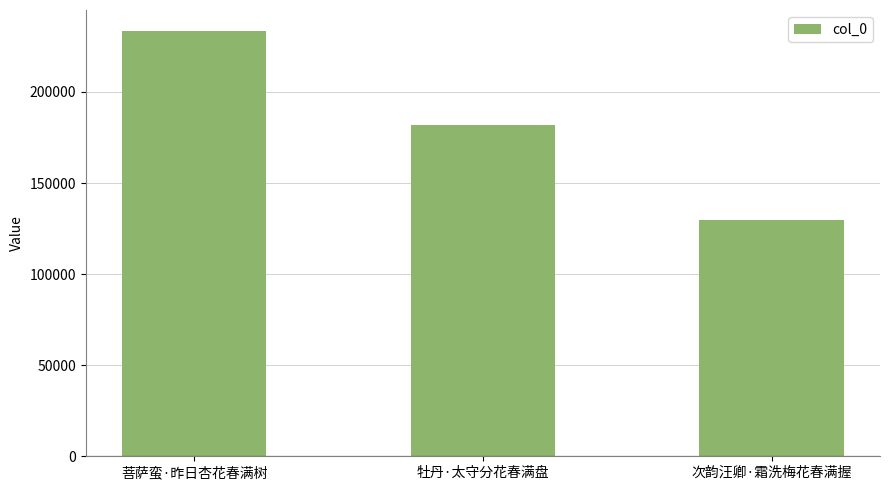

What is the ratio of the value at 次韵汪卿·霜洗梅花春满握 to the value at 牡丹·太守分花春满盘?

0.7